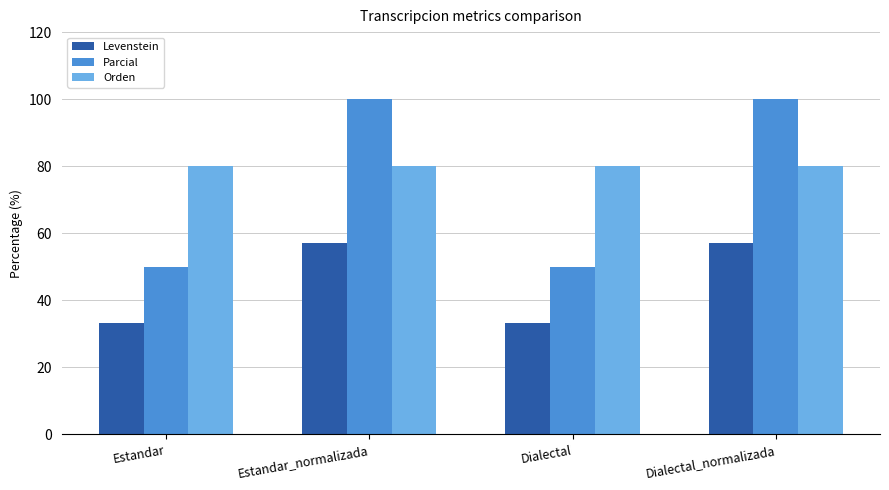

Reading left to right, transcribe all the data shown in this chart.

Levenstein: 33.3	57.1	33.3	57.1
Parcial: 50.0	100.0	50.0	100.0
Orden: 80.0	80.0	80.0	80.0